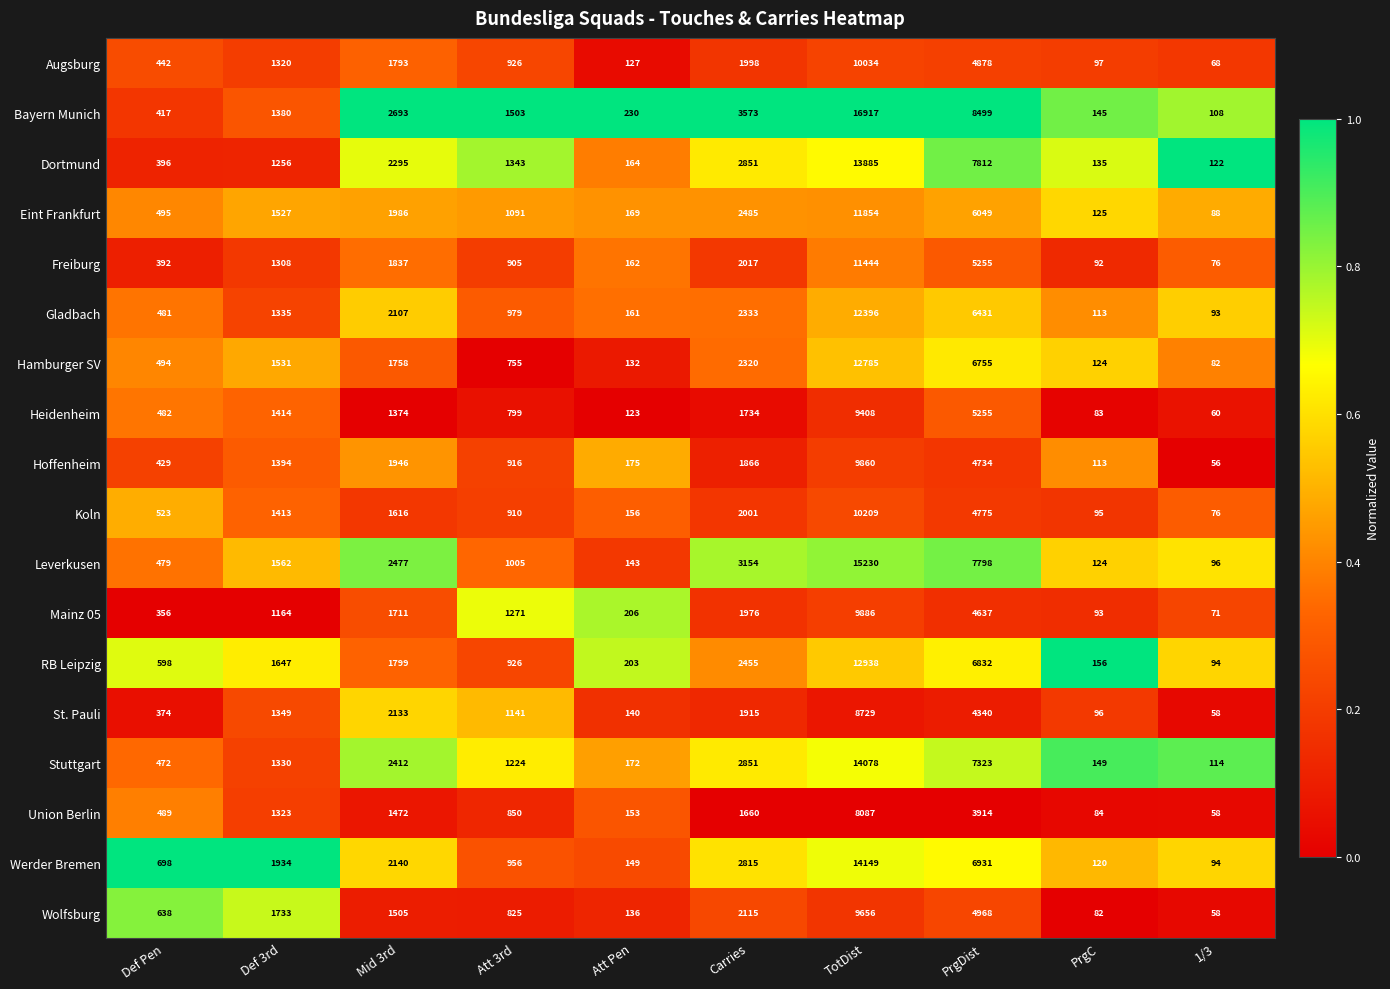

Which series has the largest range (max minus min)?

Bayern Munich